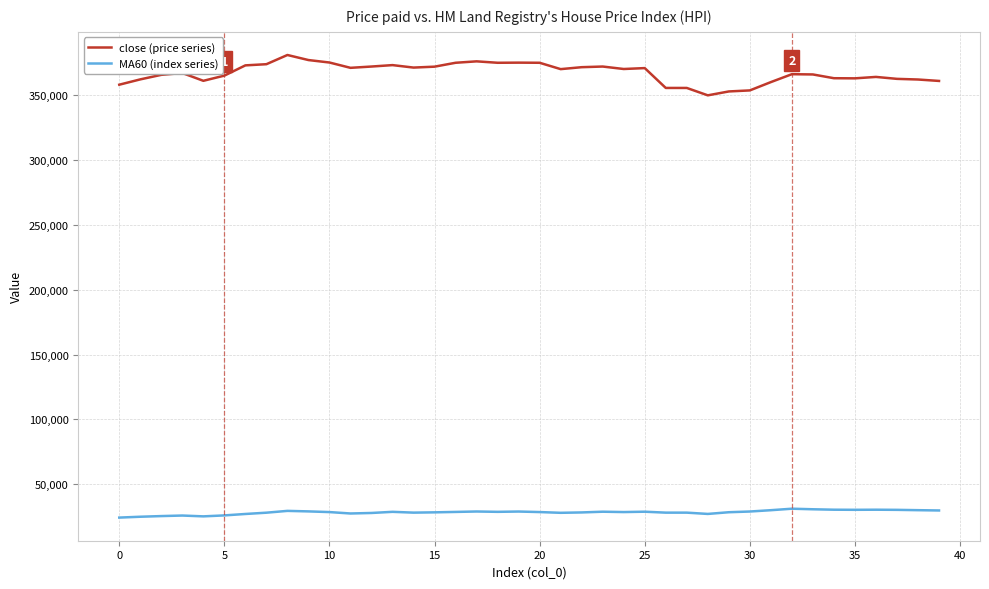

What is the smallest value displayed?

24325.6